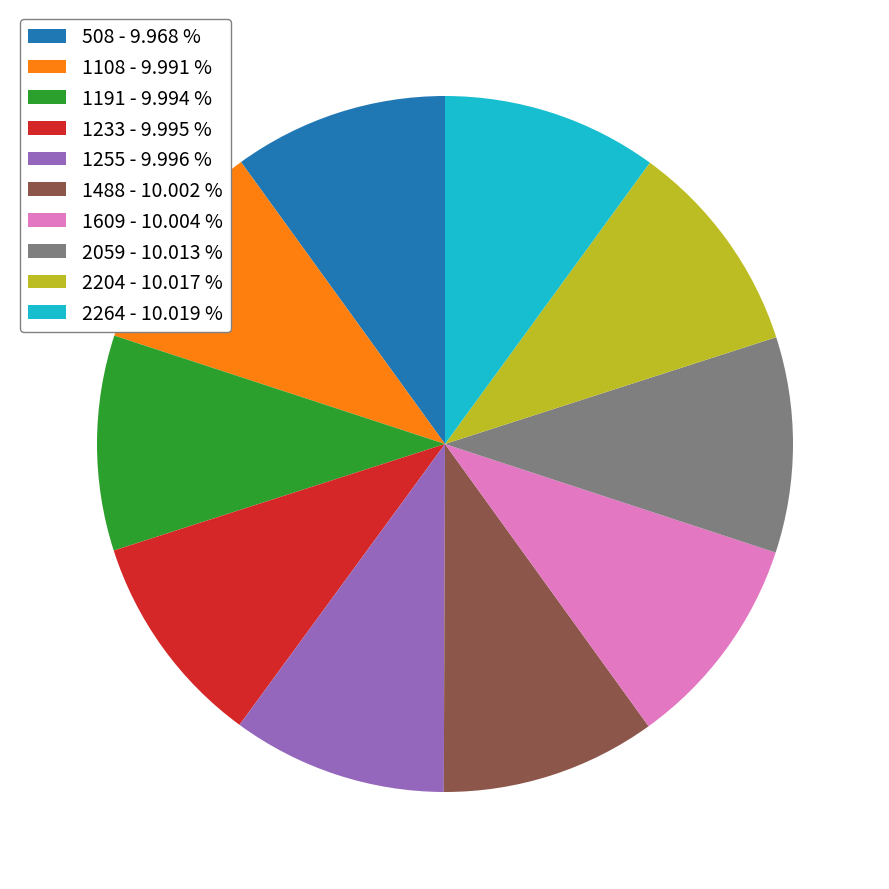

Does 1233 - 9.995 % account for over 50% of the chart?

No